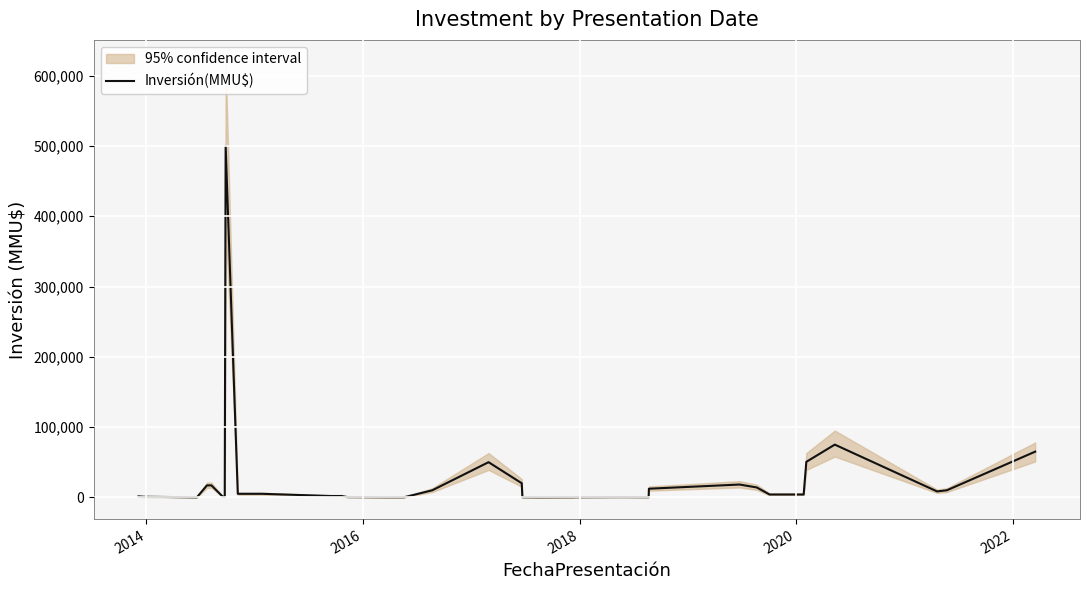

What is the maximum value for Inversión(MMU$)?

500000